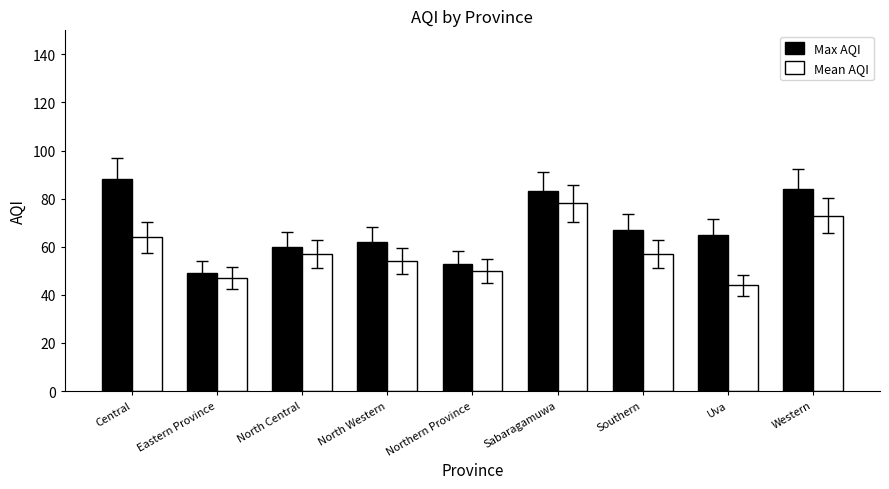

Are the bars horizontal?

No